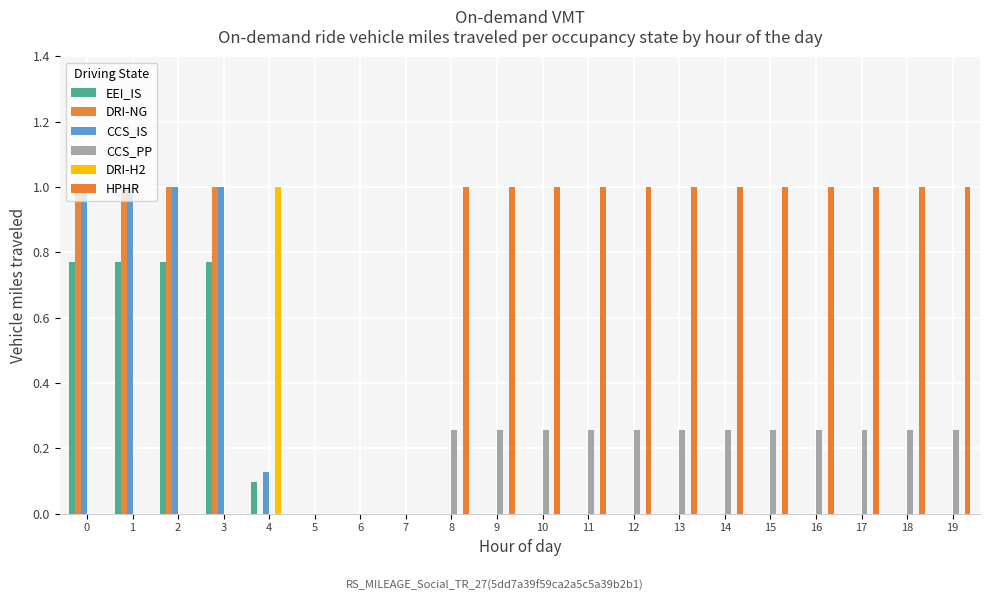

The value of CCS_IS at 10 is 0.3. True or false?

False